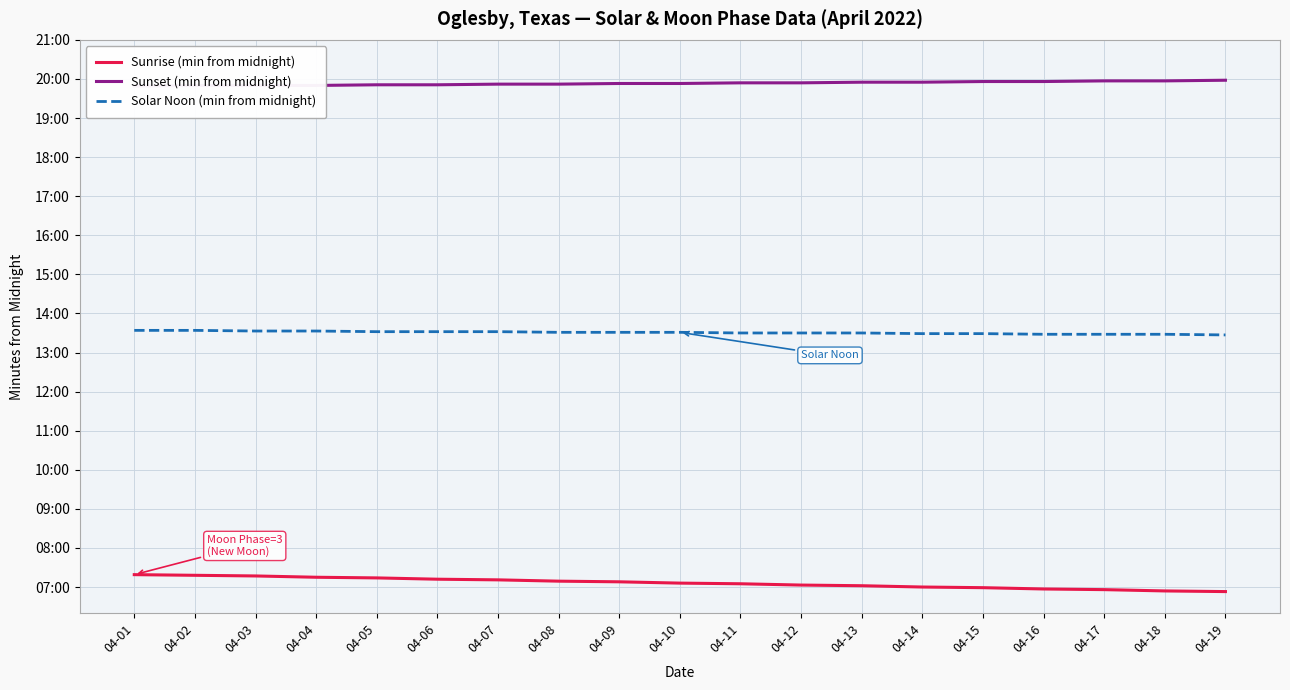

True or false: Sunset (min from midnight) and Solar Noon (min from midnight) intersect in this chart.

False